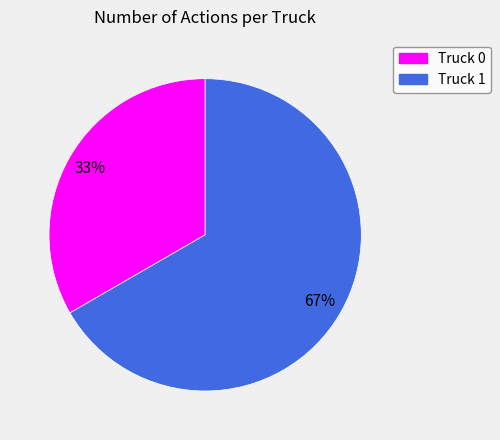

To the nearest percent, what is the average slice percentage?

50%